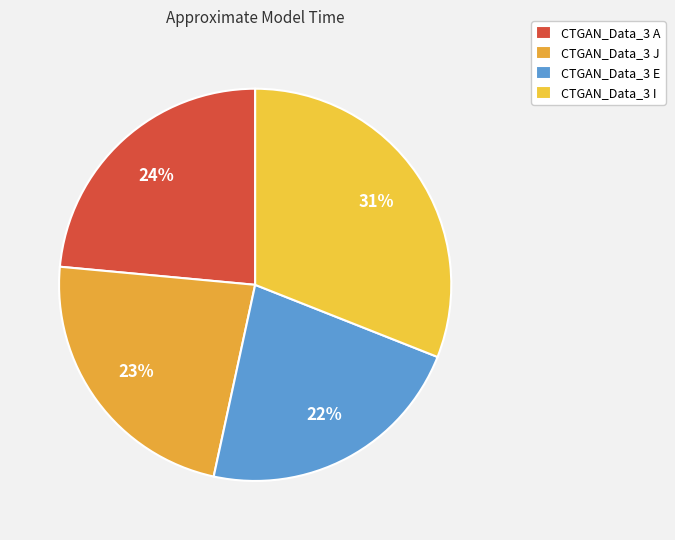

What is the ratio of the value at CTGAN_Data_3 I to the value at CTGAN_Data_3 A?

1.3